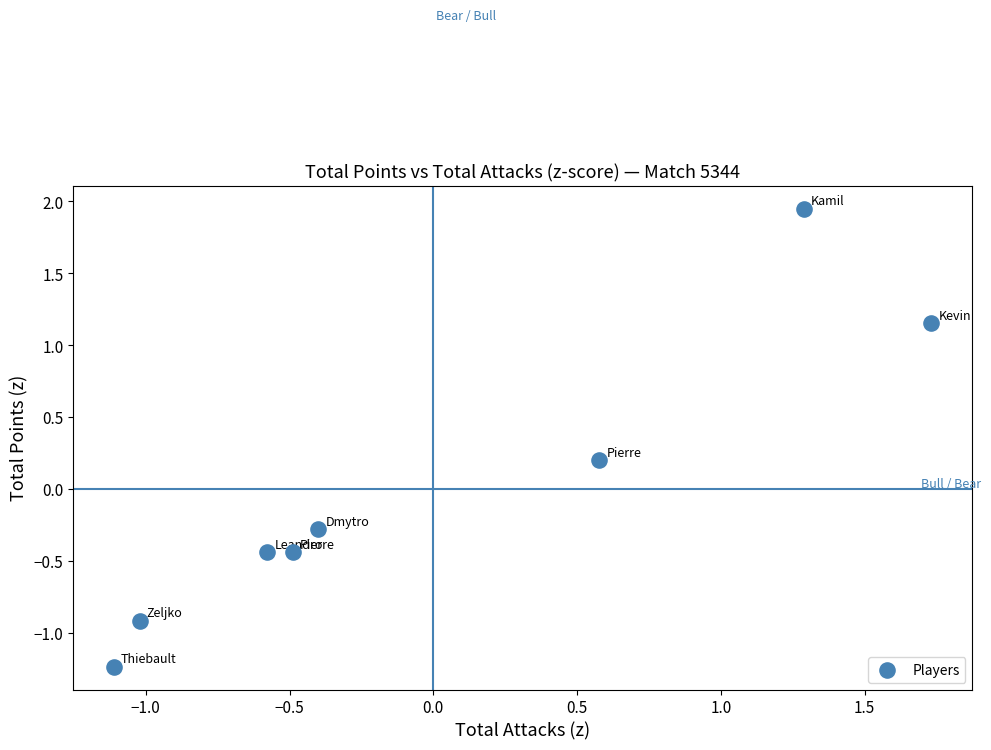

What is the range of Y values (max minus min)?

3.2